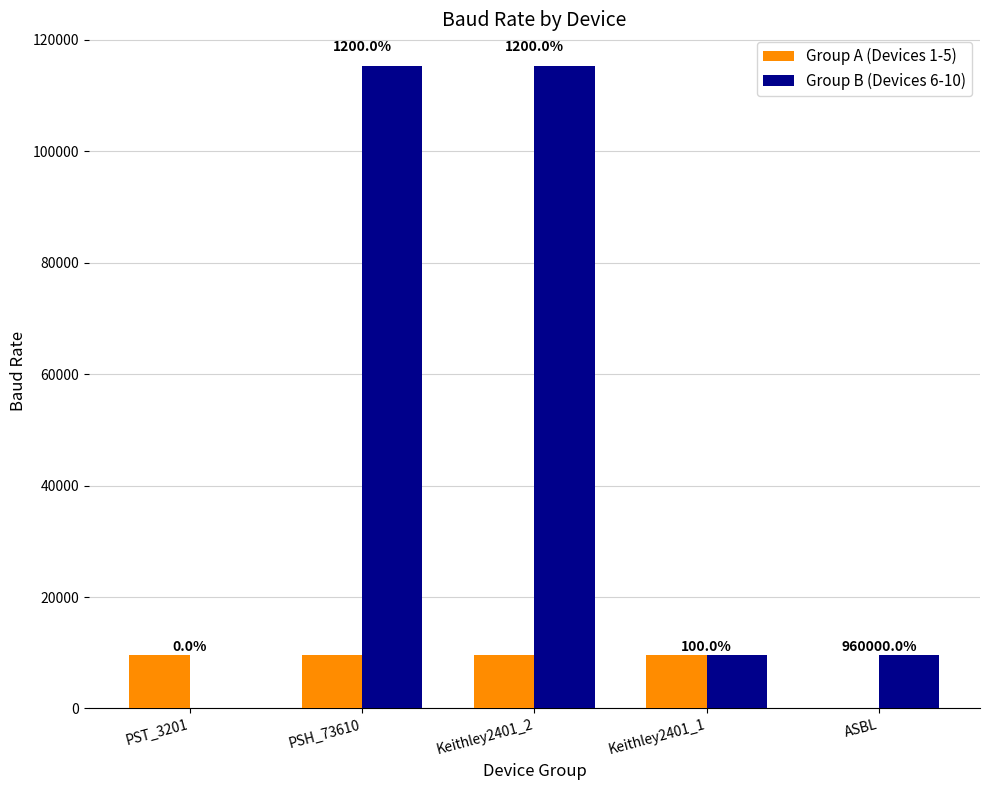

What is the total value across all series at PSH_73610?

124800